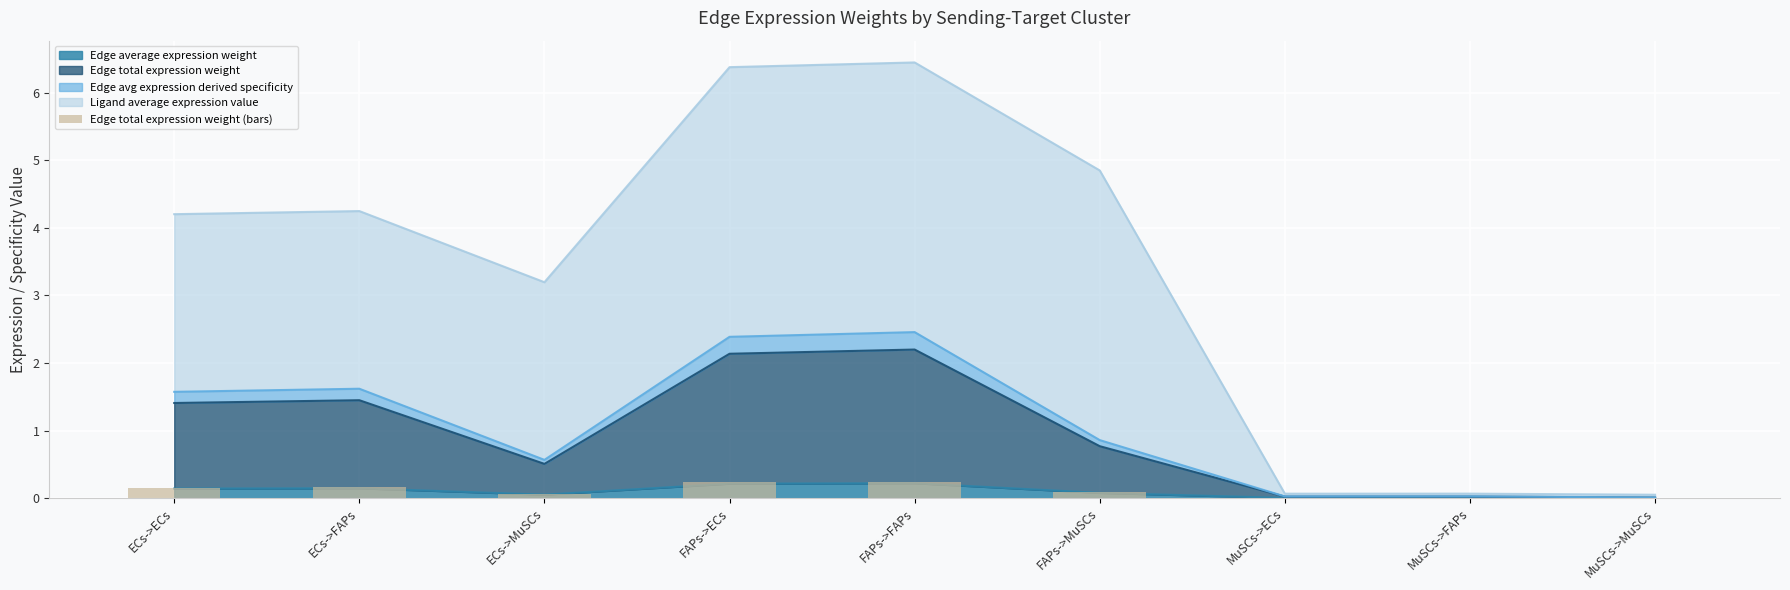

Reading right to left, list all the values displayed in this chart.

MuSCs->MuSCs=0.0	MuSCs->FAPs=0.0	MuSCs->ECs=0.0	FAPs->MuSCs=0.1	FAPs->FAPs=0.2	FAPs->ECs=0.2	ECs->MuSCs=0.1	ECs->FAPs=0.2	ECs->ECs=0.2